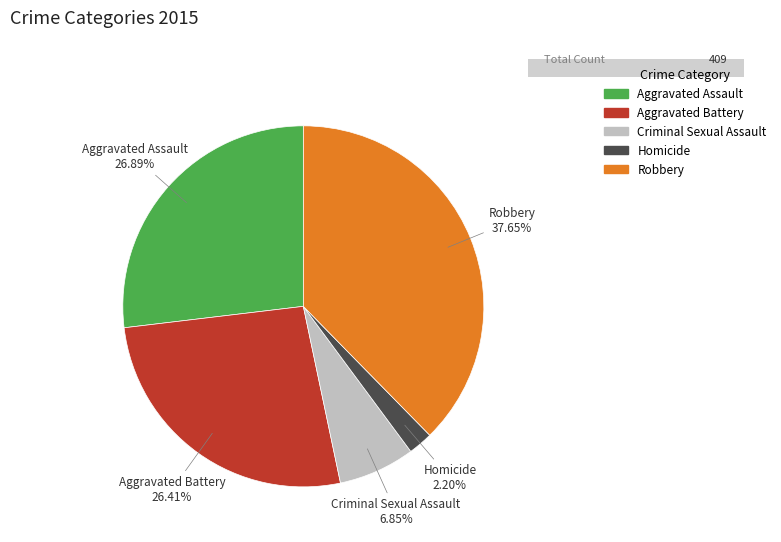

Approximately how many times larger is the value at Robbery compared to Aggravated Battery?

1.4